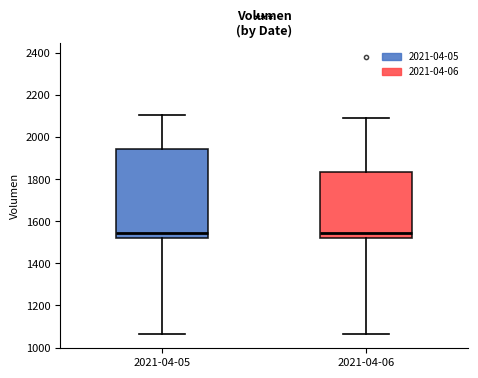

Reading left to right, read every box against the y-axis: the position of its median line, the range the box covers, and the ends of its whiskers. The values are not printed on the chart, so give them approximately, as read against the axis.

2021-04-05: median 1540, box 1520 to 1940, whiskers 1060 to 2100
2021-04-06: median 1540, box 1520 to 1840, whiskers 1060 to 2100